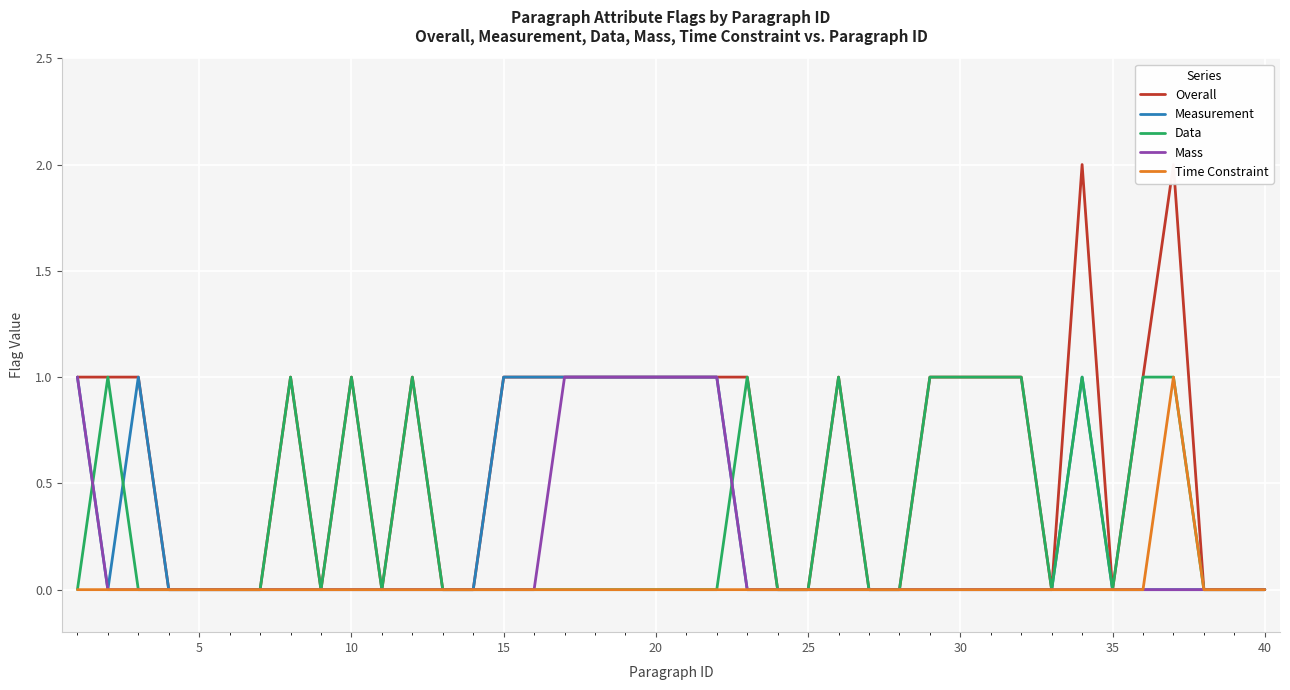

The Time Constraint series shows -1 at 35. True or false?

False